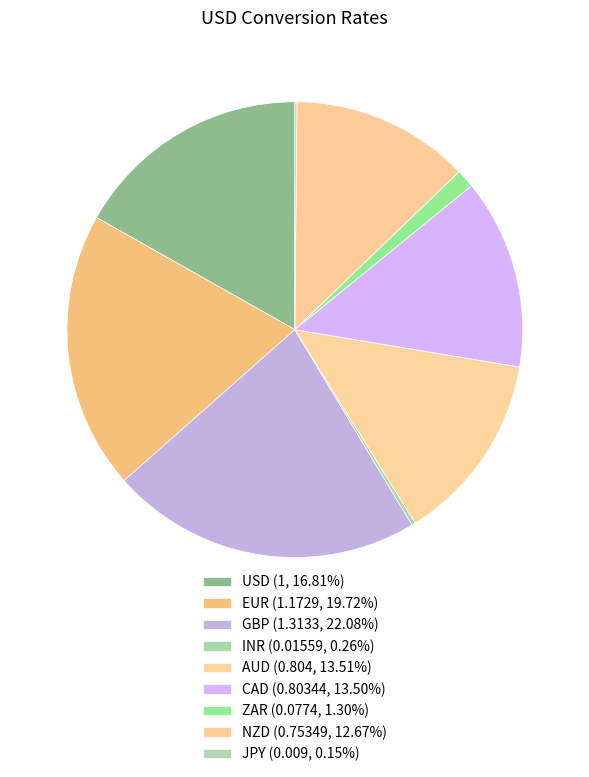

Combined, what portion of the pie is USD and JPY?

17.0%